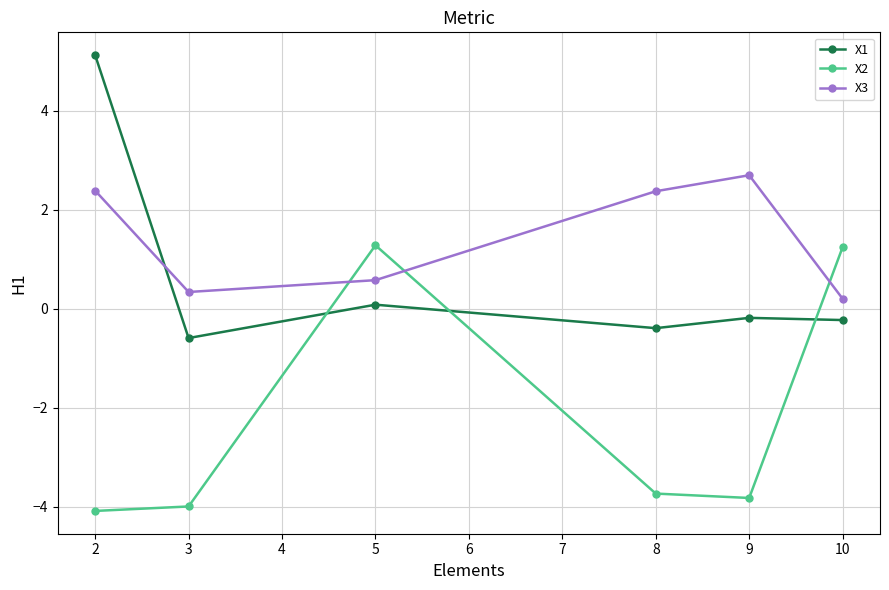

What is the sum of all X3 values?

8.6